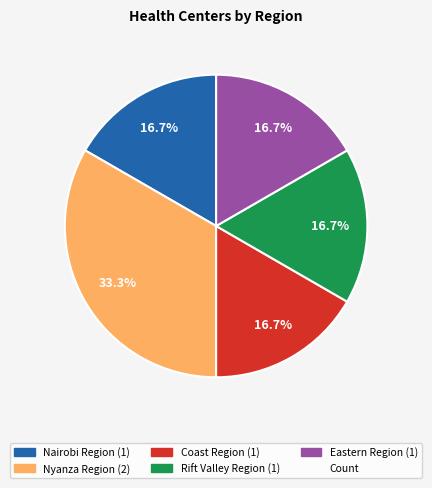

Is there any slice that represents more than half of the pie?

No